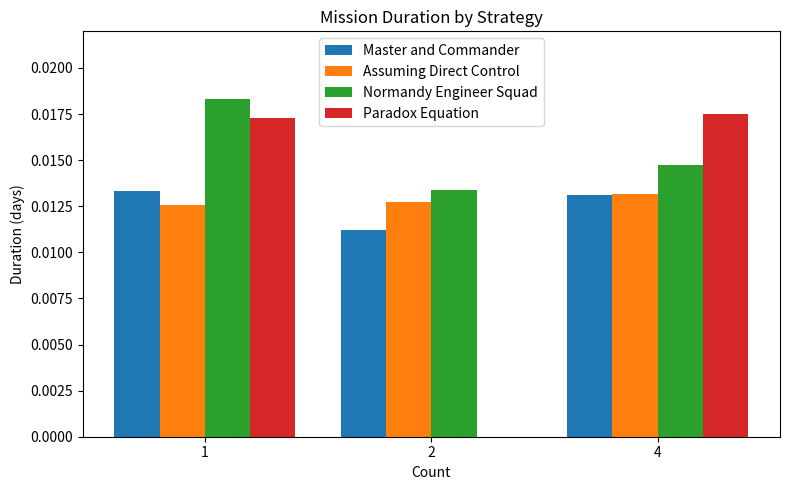

At which label is Paradox Equation closest to 0?

2